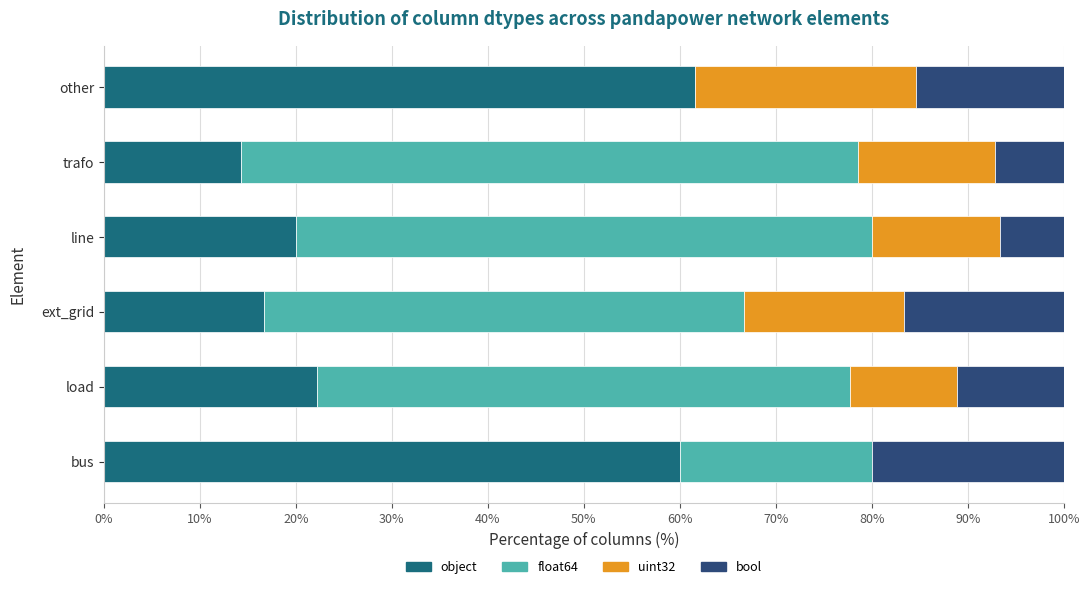

True or false: object has a value of 60.0 at bus.

True